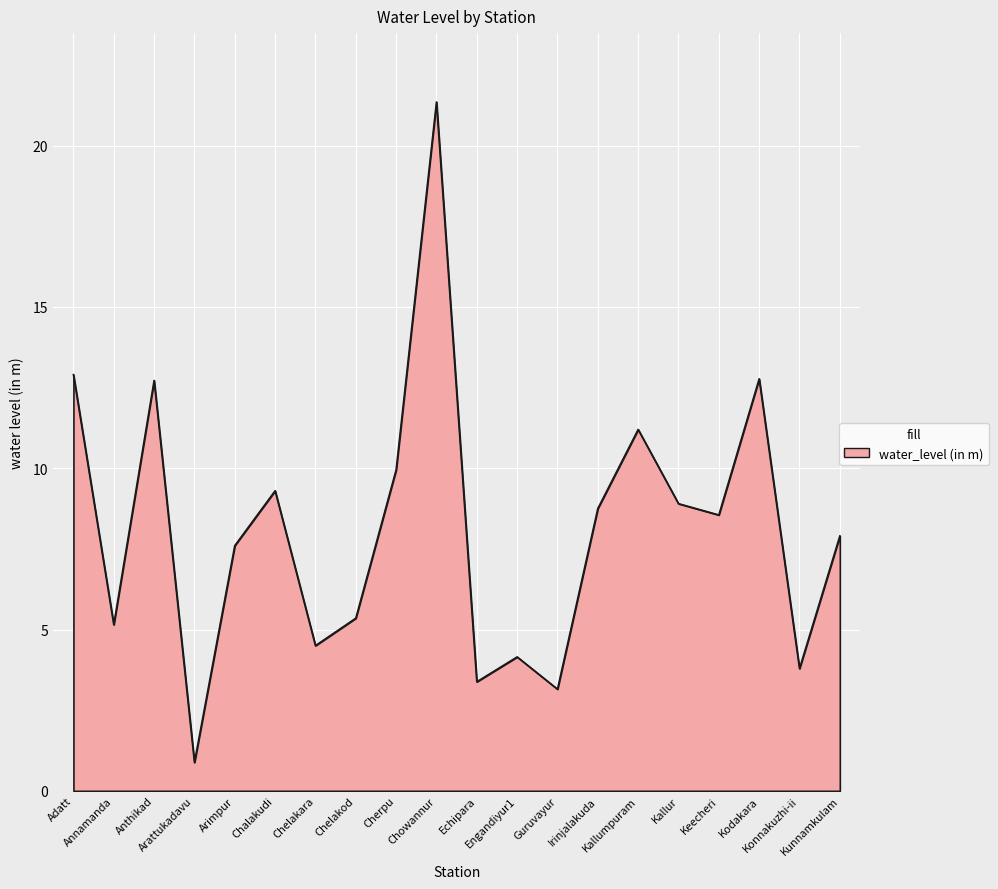

What is the greatest value displayed?

21.4